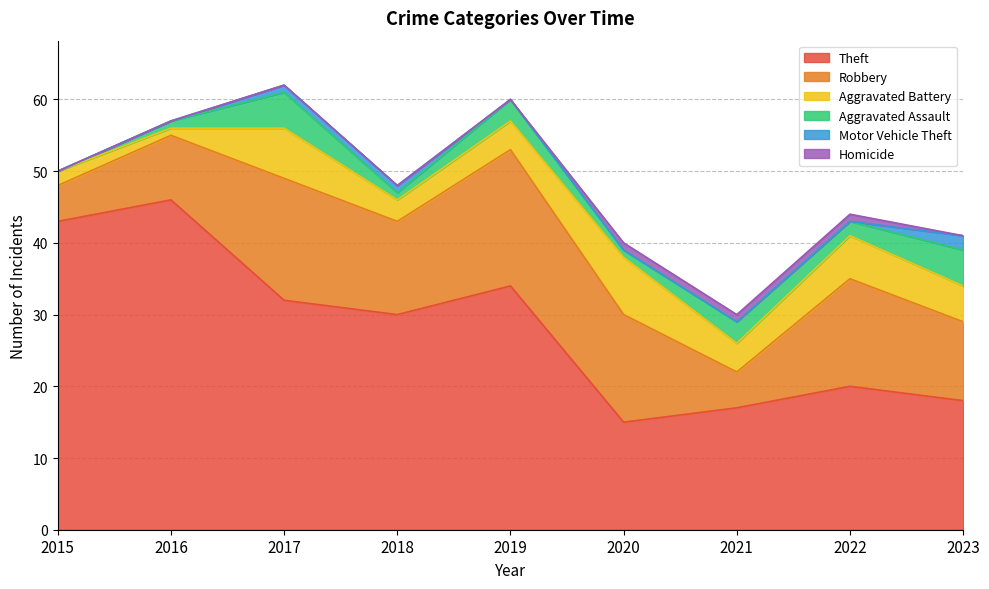

Which series has the largest range (max minus min)?

Theft